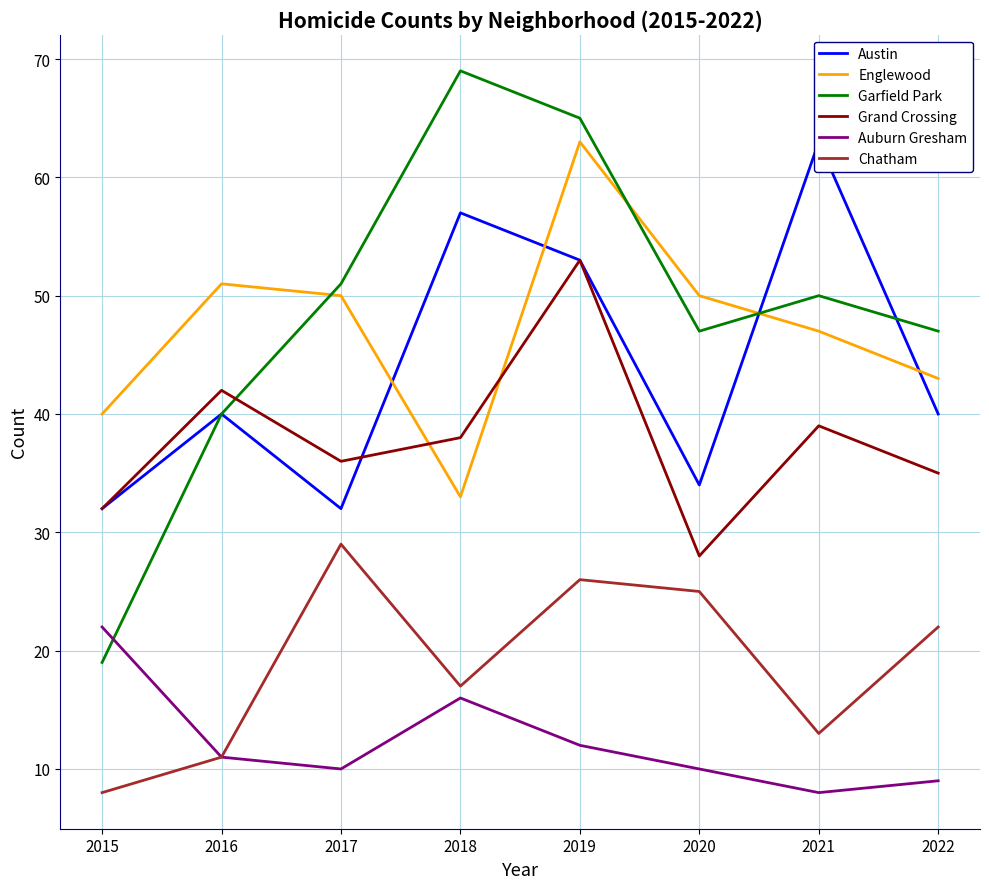

Is the value of Englewood at 2019 greater than the value of Garfield Park at 2016?

Yes